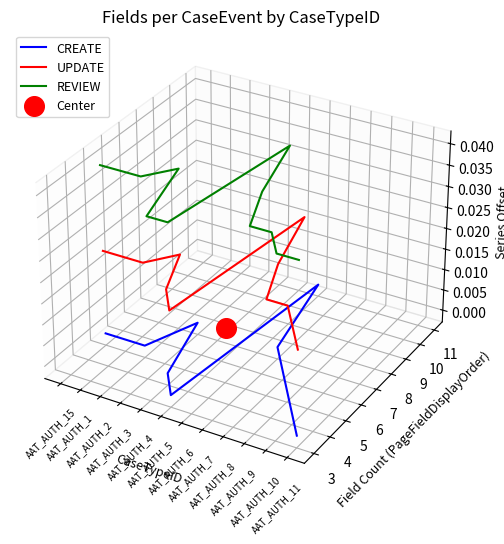

Which series reaches the minimum Y coordinate?

CREATE